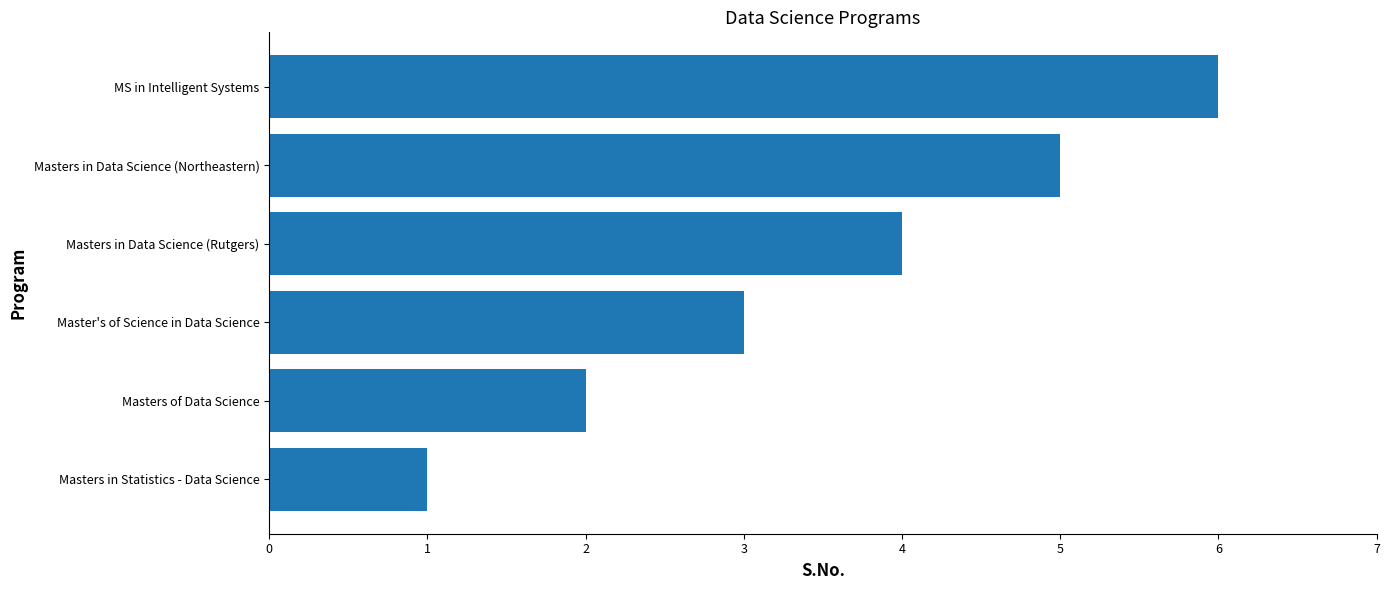

What is the difference between the second highest and second lowest values?

3